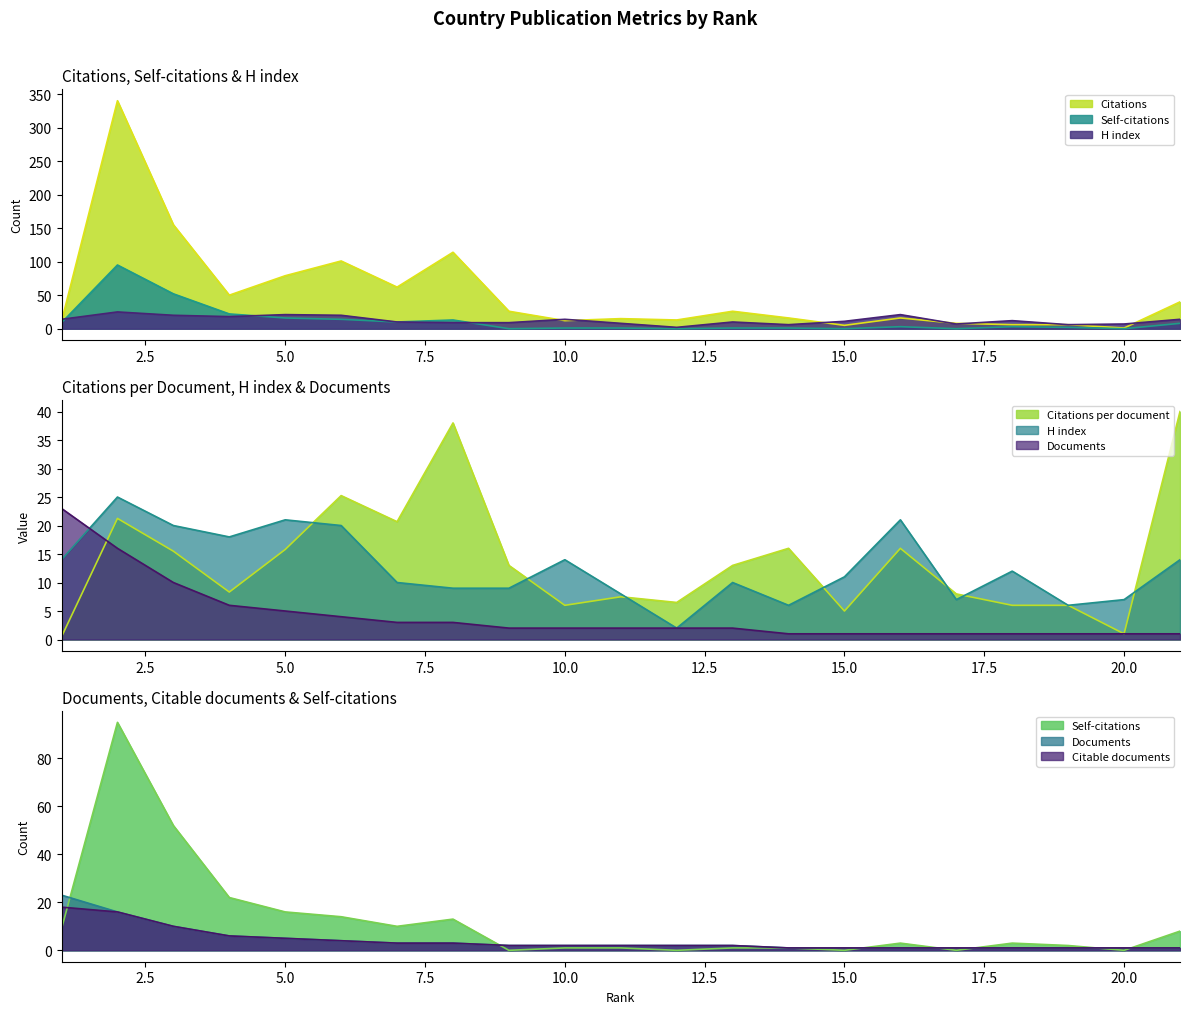

List the series in order of their peak value, lowest first.

Citable documents, Documents, H index, Citations per document, Self-citations, Citations